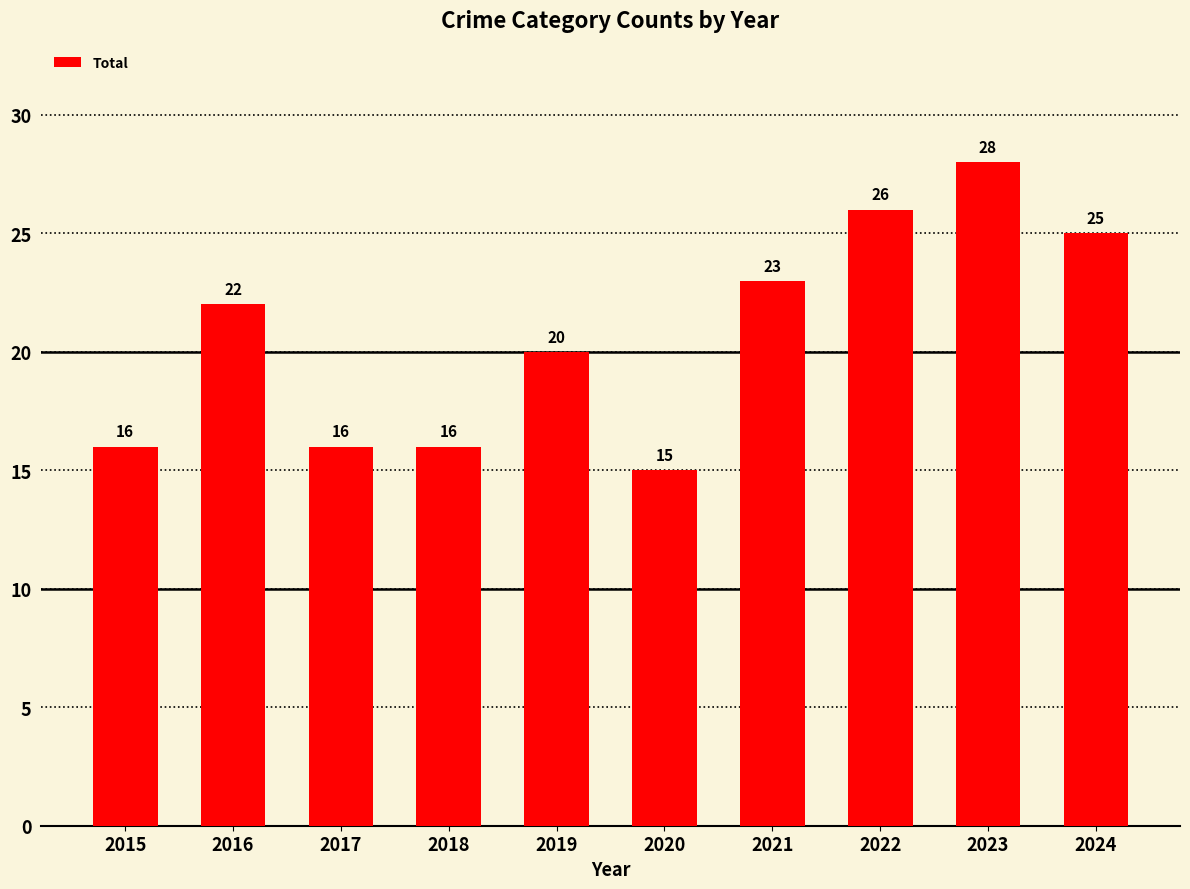

What is the difference between the maximum and second lowest values?

12